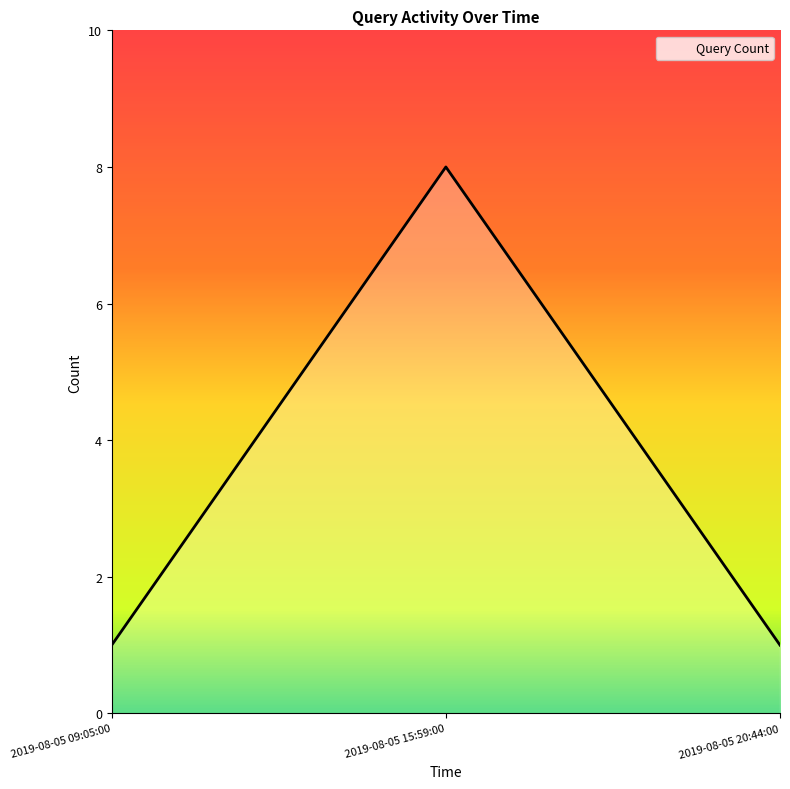

What is the maximum value shown in the chart?

8